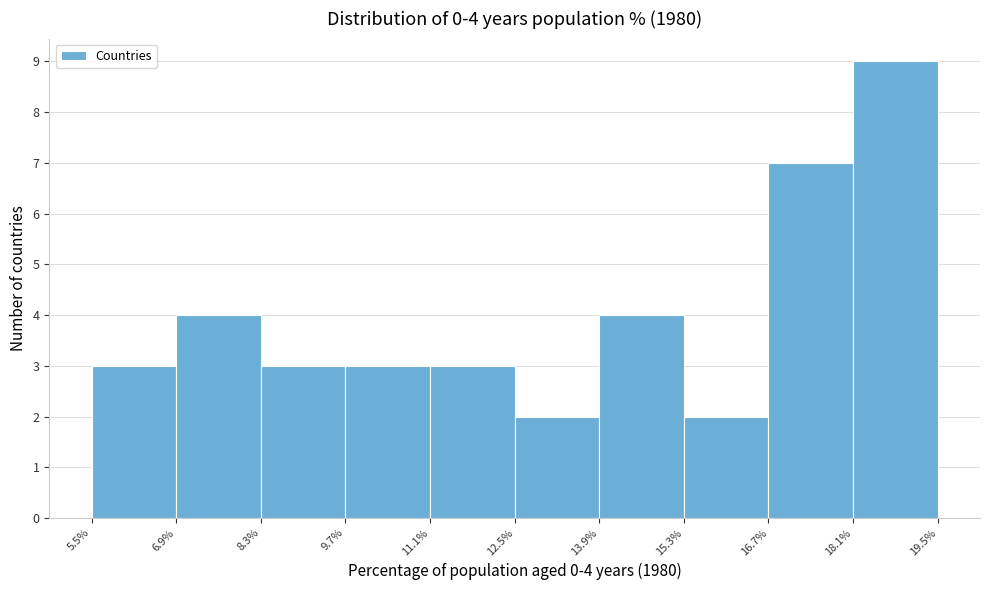

Which range on the x-axis has the tallest bar?

18.1% to 19.5%